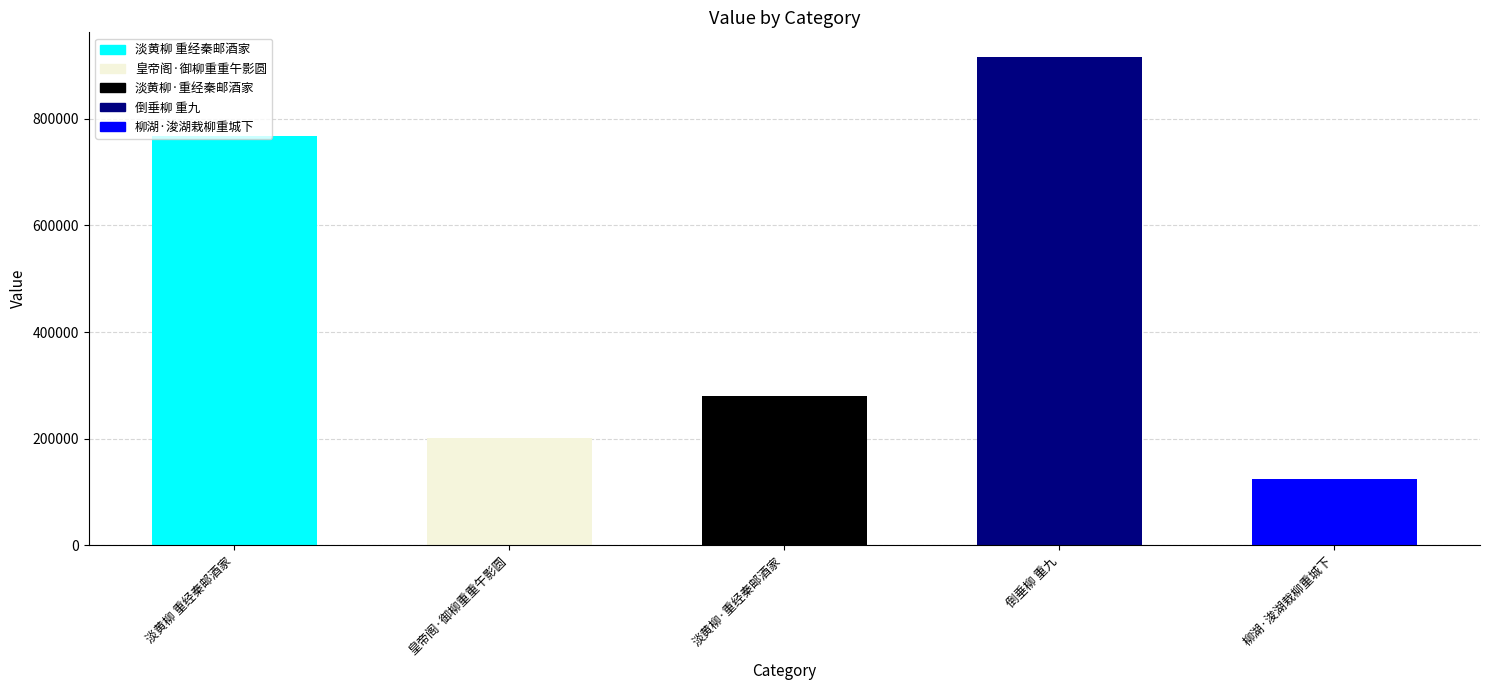

The value at 柳湖·浚湖栽柳重城下 is 203894. True or false?

False